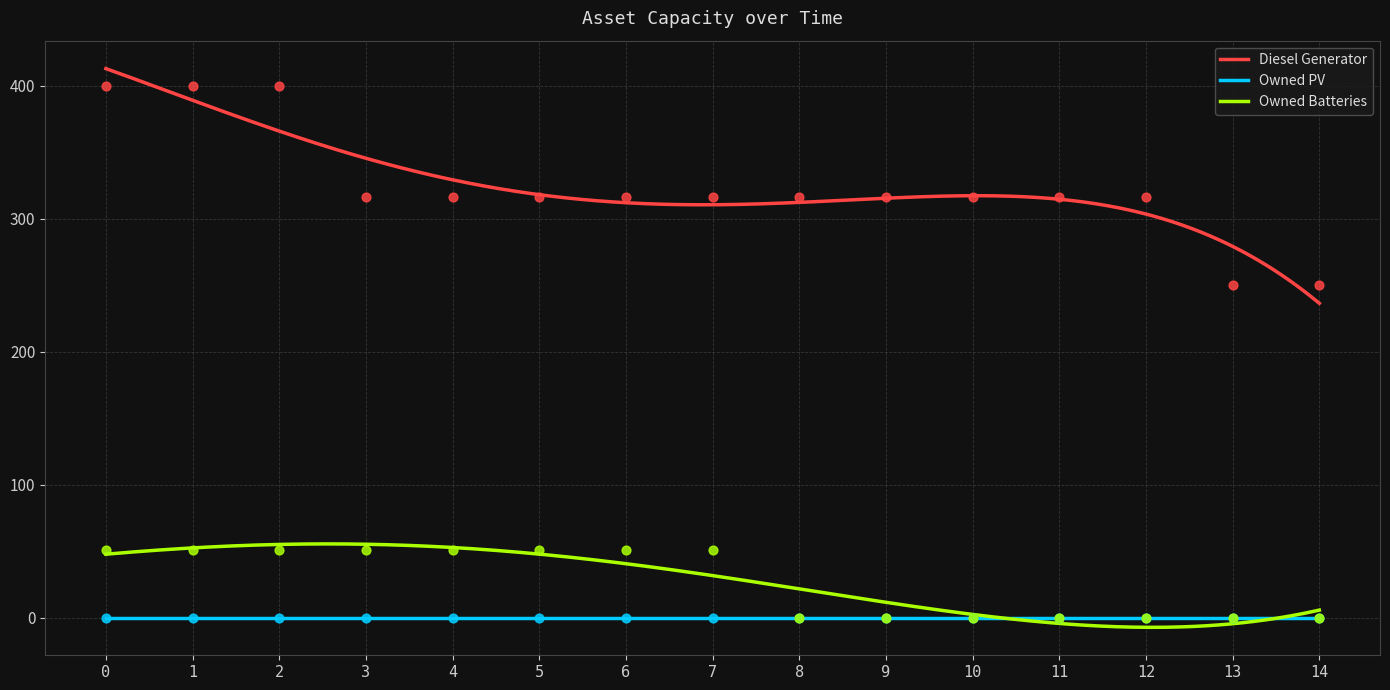

At how many categories does at least one series exceed 192?

15